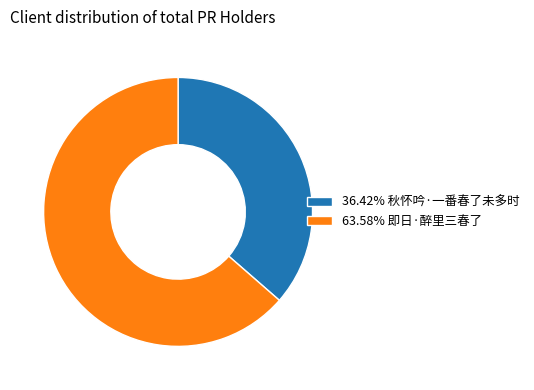

Does 63.58% 即日·醉里三春了 account for over 50% of the chart?

Yes